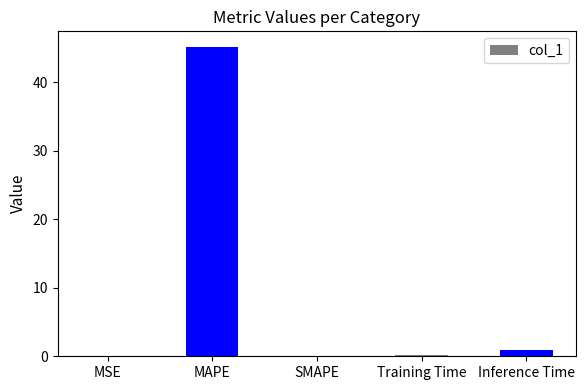

True or false: the data shows 0.1 at Training Time.

True